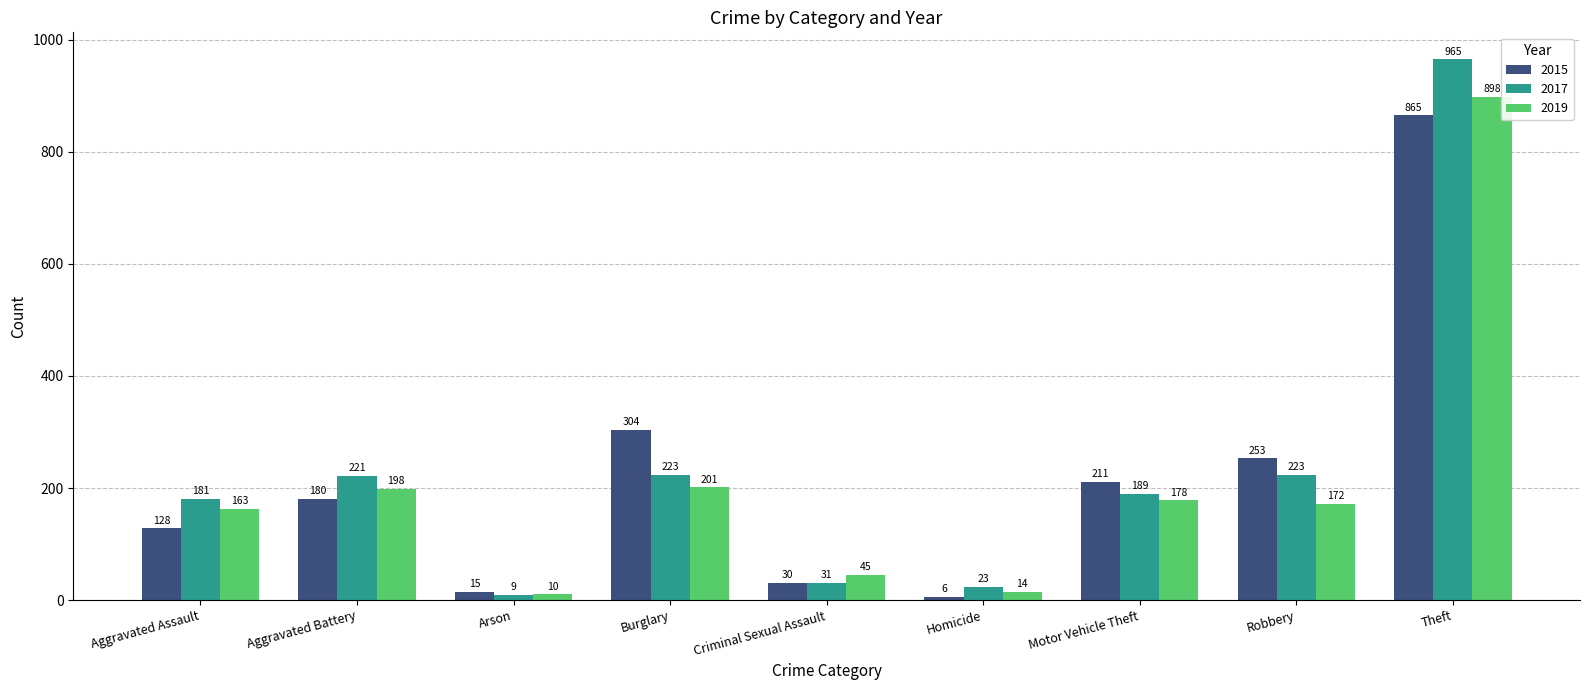

What position from the left is Motor Vehicle Theft?

7